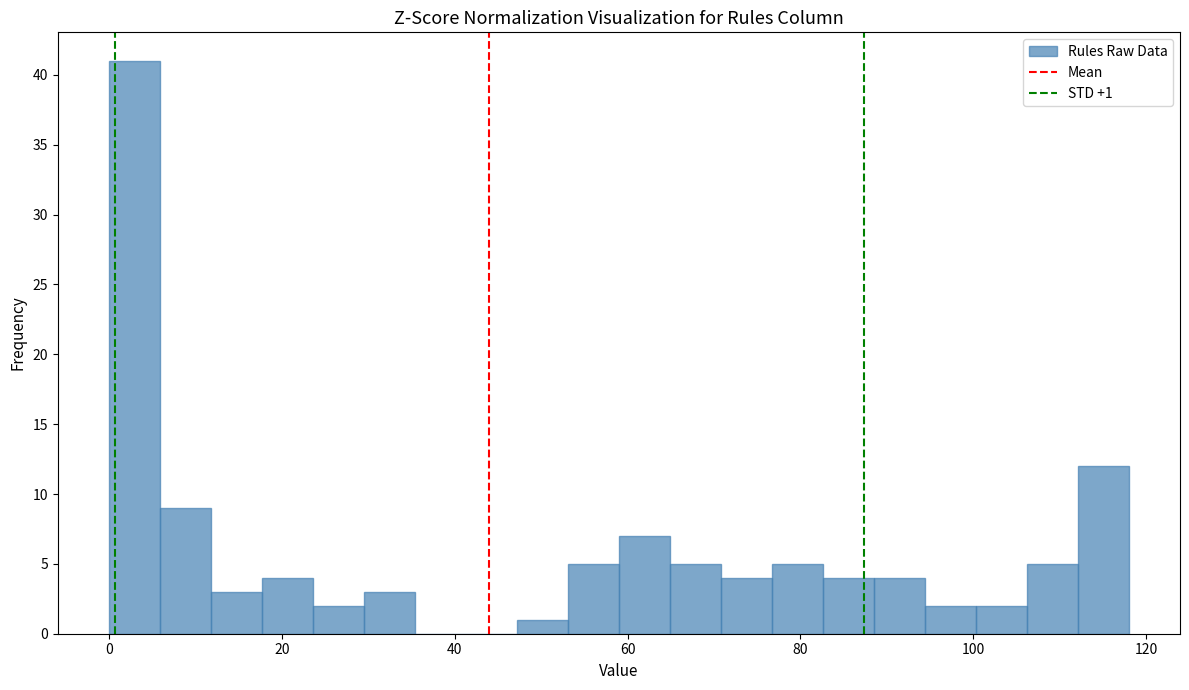

Around what value on the x-axis is the tallest bar? Give the approximate position of its centre, as read against the axis.

2